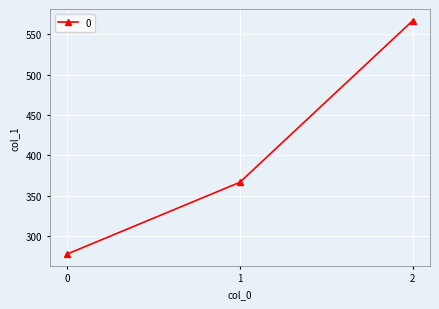

What is the change in value from 0 to 1?

+88.9